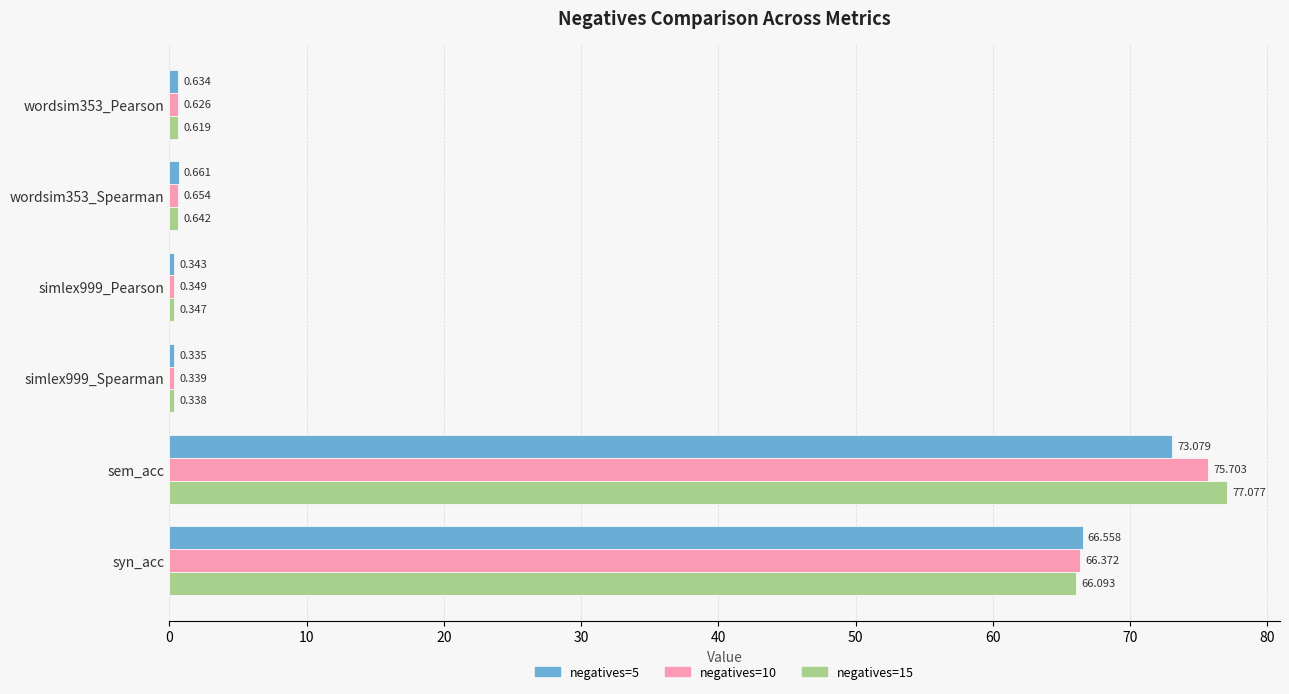

Which category has the highest value across all series?

sem_acc